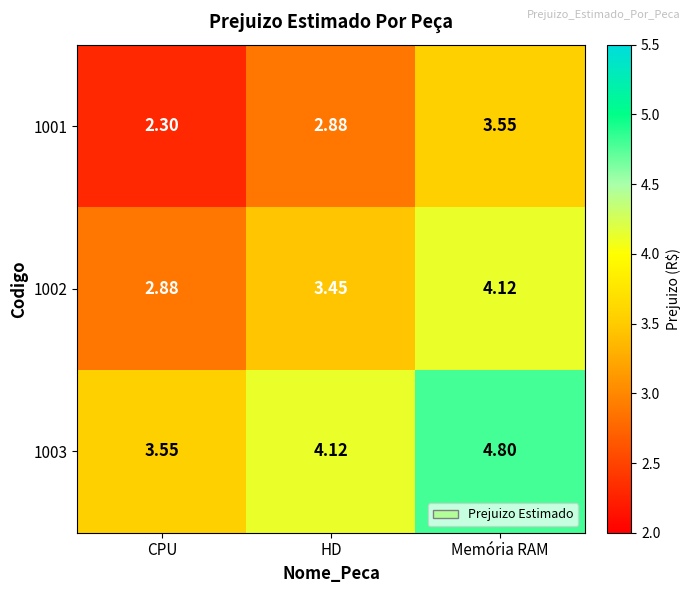

Where is 1002 nearest to the value 3?

CPU